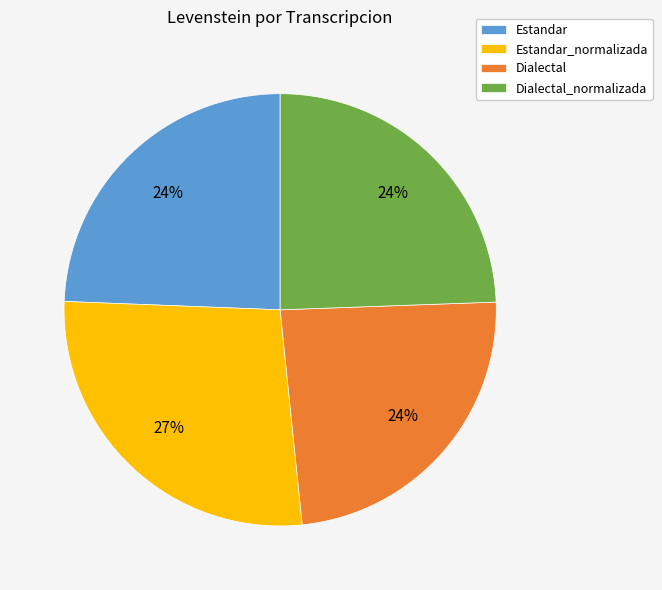

To the nearest percent, what is the average slice percentage?

25%